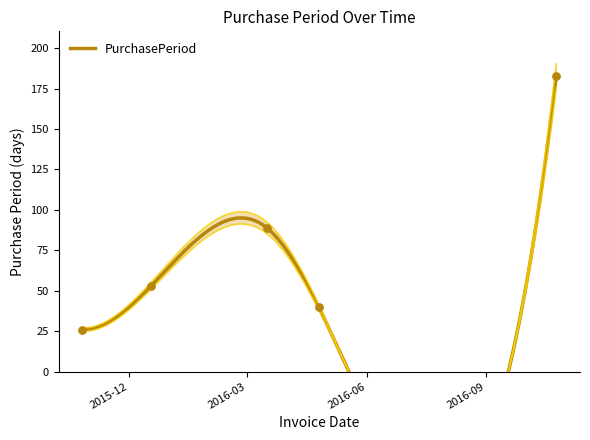

What is the change in value from 2016-03-16 to 2016-10-25?

+94